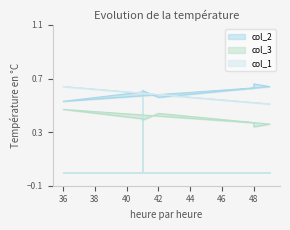

List the series in order of their overall mean, lowest first.

col_3, col_1, col_2